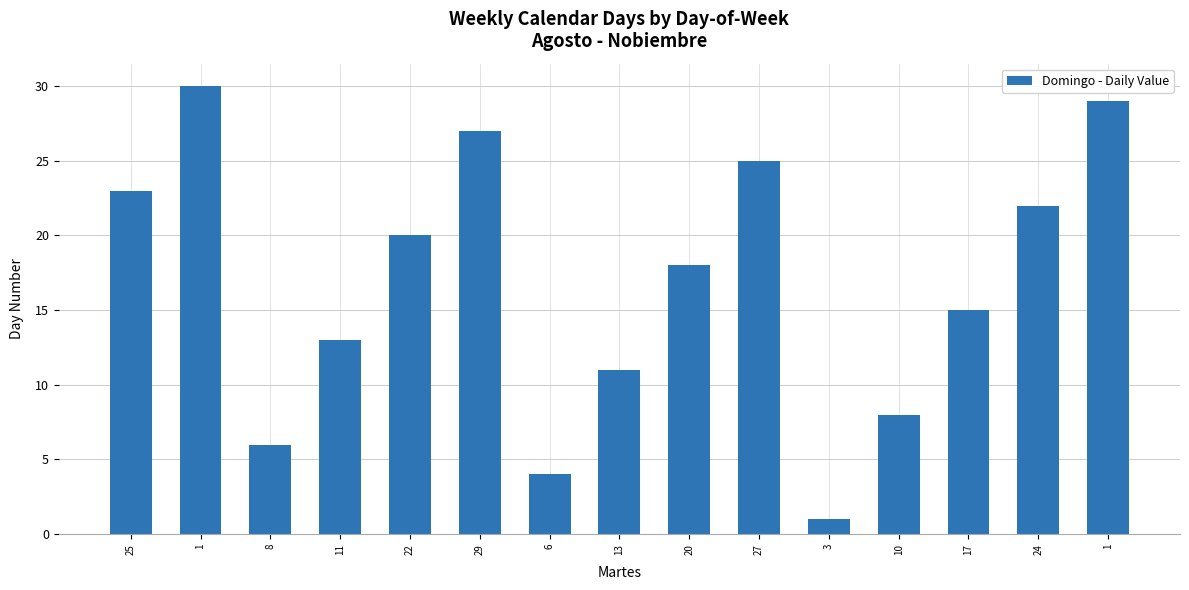

Count the number of data series in this chart.

1